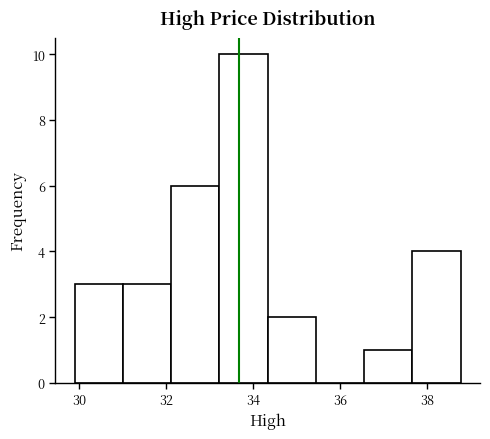

Reading left to right, transcribe this chart: for each bar, give the range it covers on the x-axis and its height. Neither the bar edges nor the heights are printed on the chart, so give them approximately, as read against the axes.

29.8 to 31.0: 3
31.0 to 32.2: 3
32.2 to 33.2: 6
33.2 to 34.4: 10
34.4 to 35.4: 2
35.4 to 36.6: 0
36.6 to 37.6: 1
37.6 to 38.8: 4